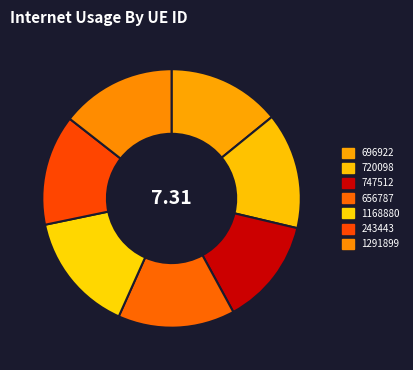

How many segments does this pie chart have?

7